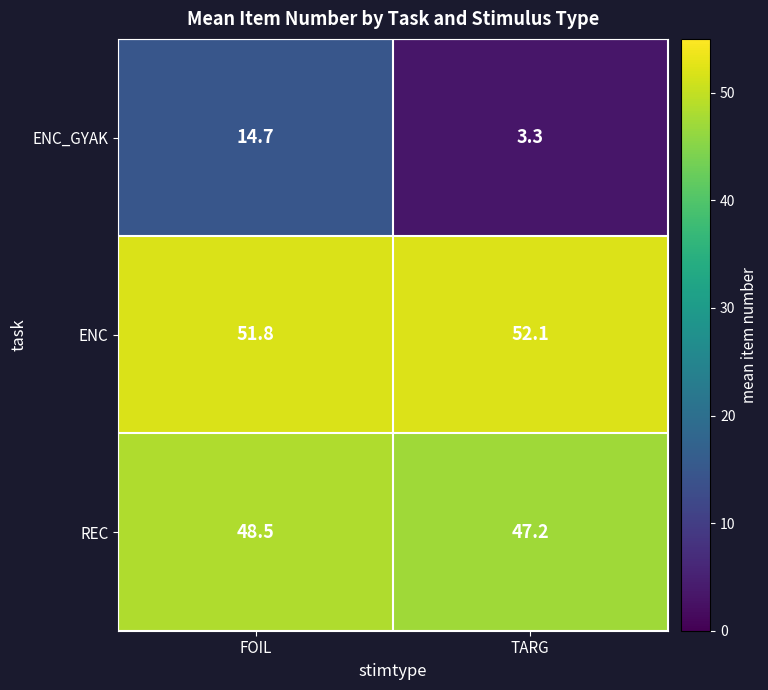

What is the difference between the maximum and minimum values in the REC series?

1.3